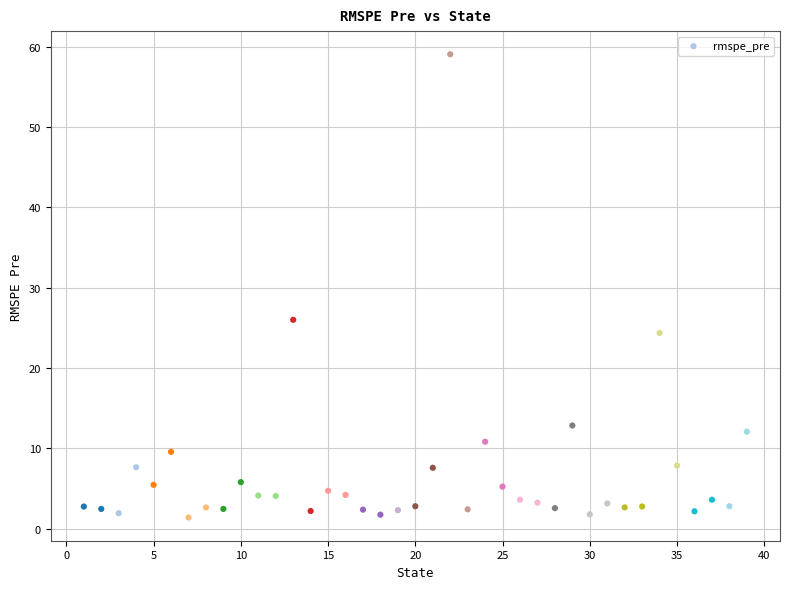

What is the range of Y values (max minus min)?

57.6